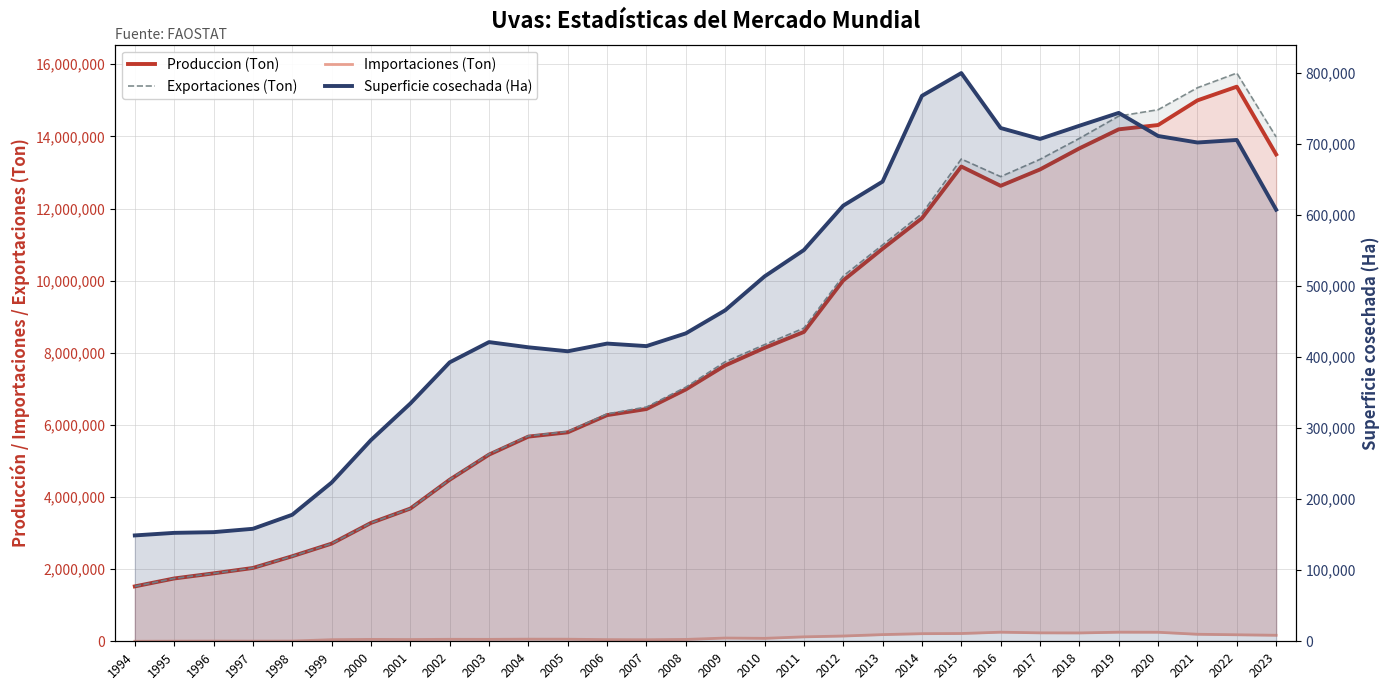

What is the sum of all Exportaciones (Ton) values?

245825033.2